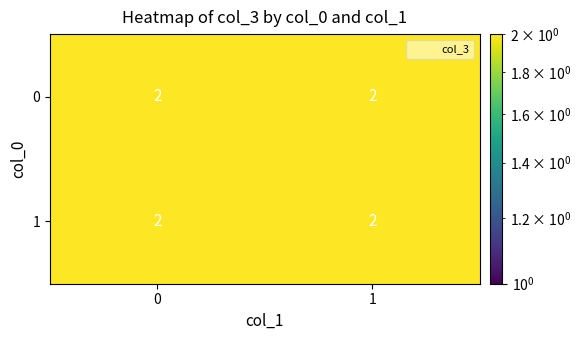

True or false: 1 has a value of 2 at 7.

False